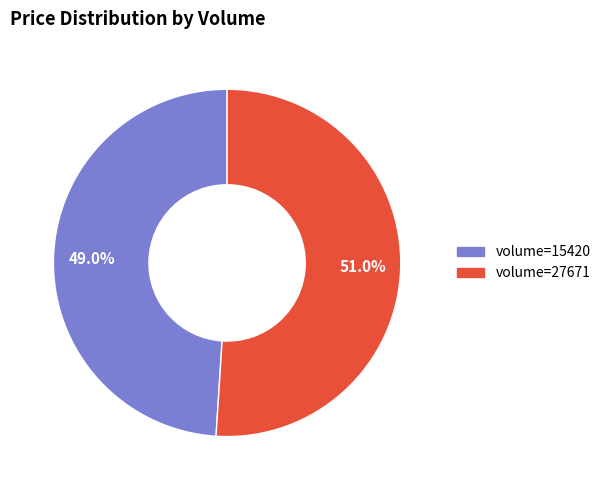

Does any single category account for the majority?

Yes